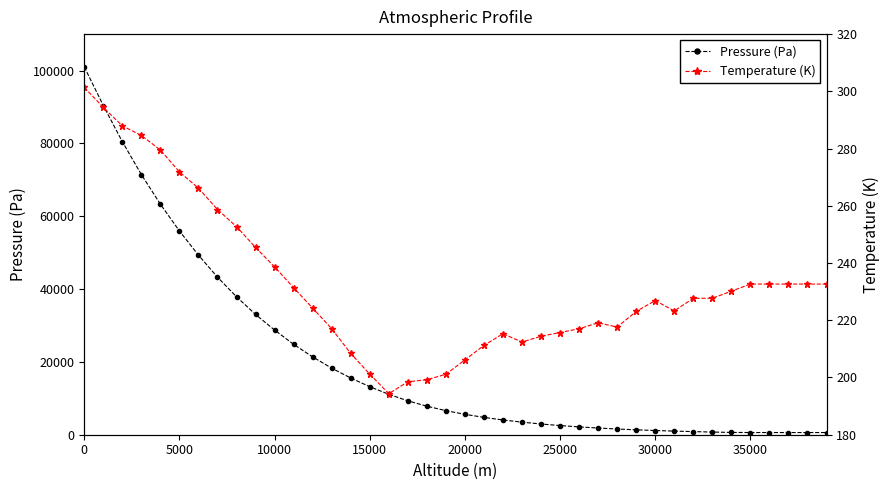

What is the highest value of the Pressure (Pa) series?

101000.0